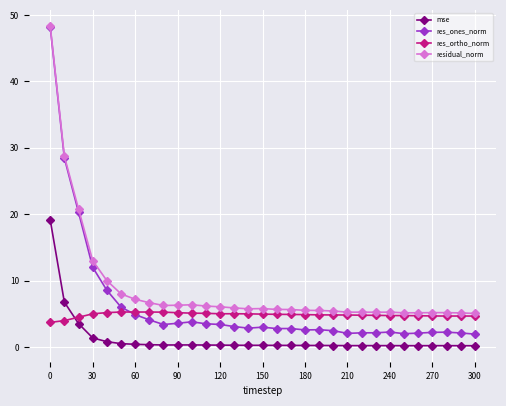

In res_ortho_norm, how many points are lower than both neighbors (excluding endpoints)?

1